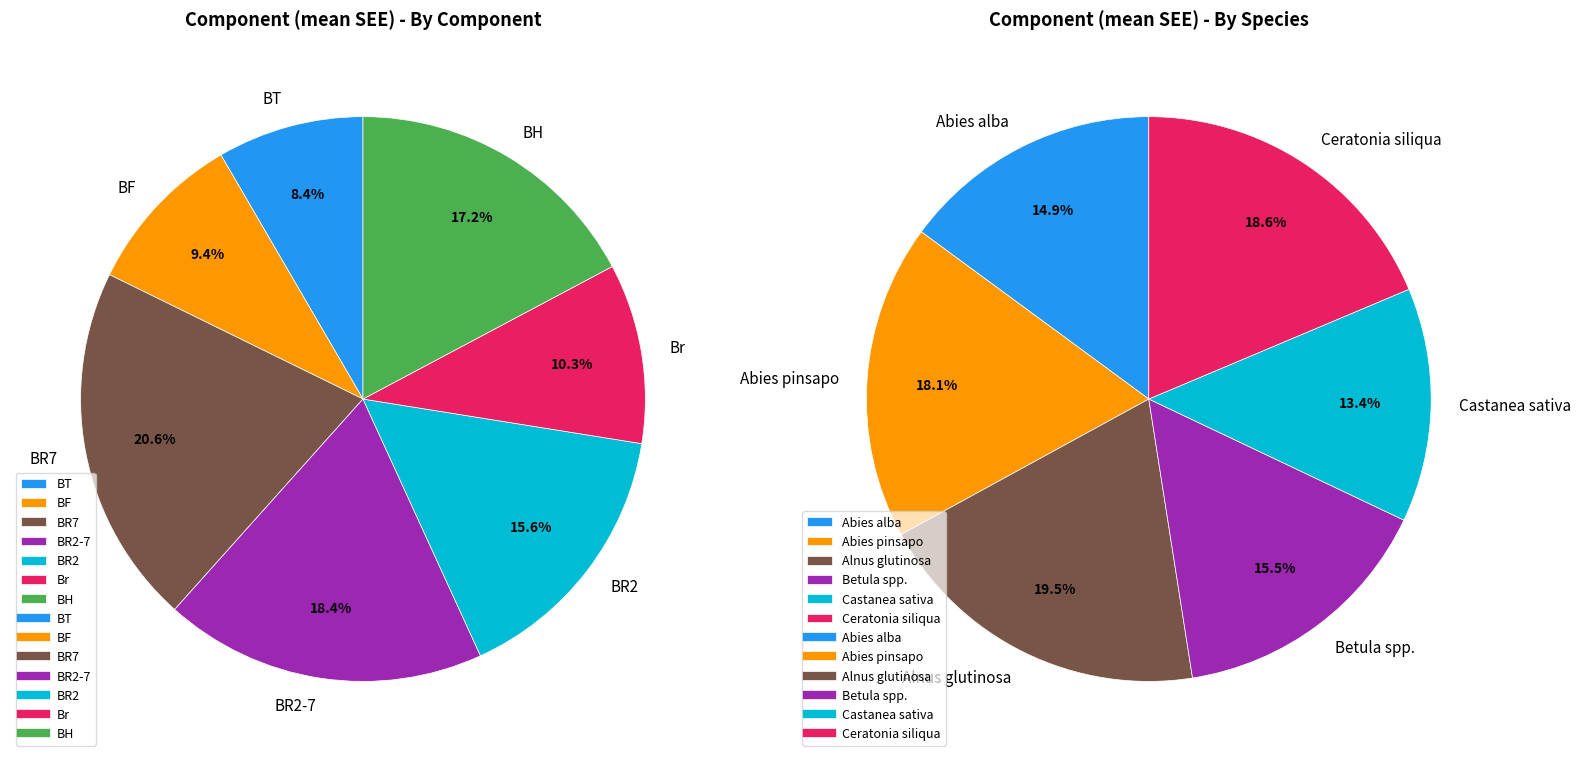

Does Br account for over 50% of the chart?

No